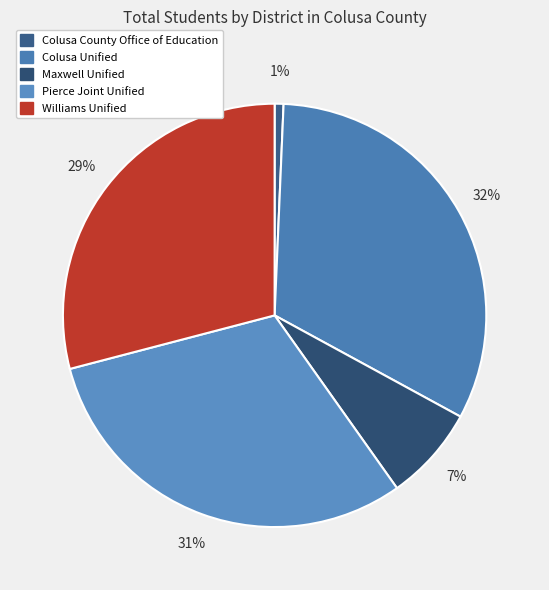

What portion of the pie excludes Colusa Unified?

67.7%